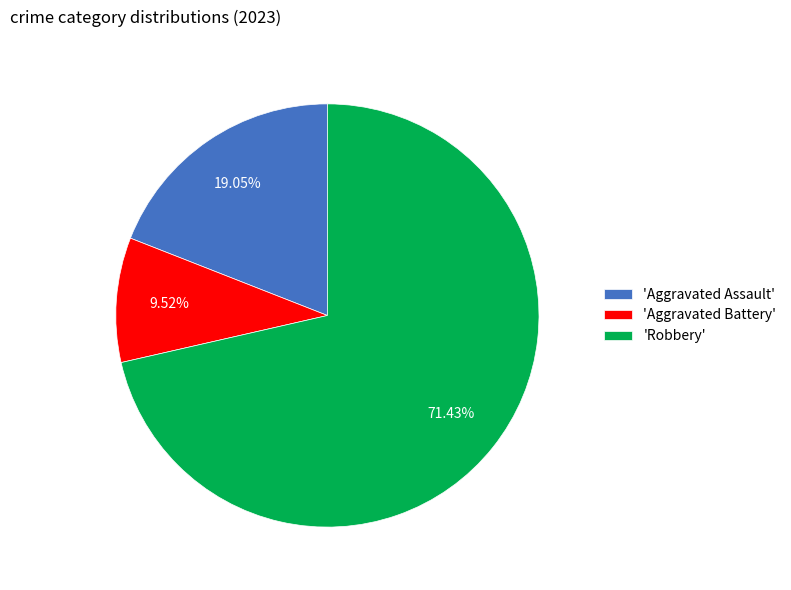

Is the sum of 'Aggravated Battery' and 'Aggravated Assault' greater than half?

No